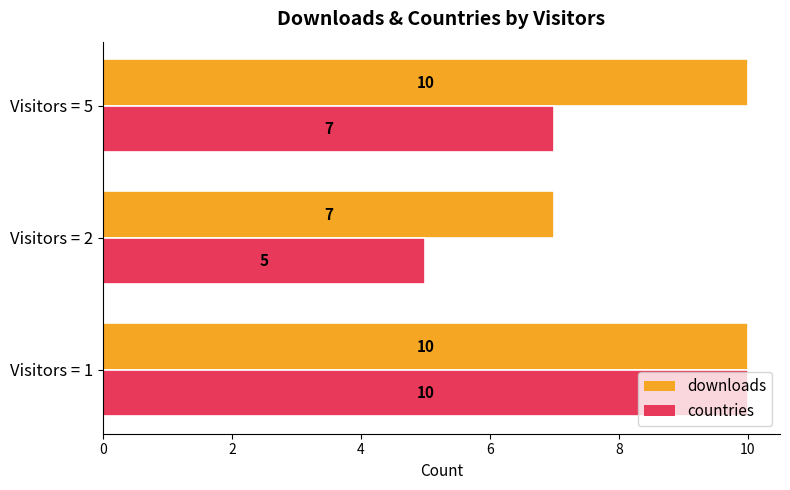

List the series in order of their overall mean, lowest first.

countries, downloads